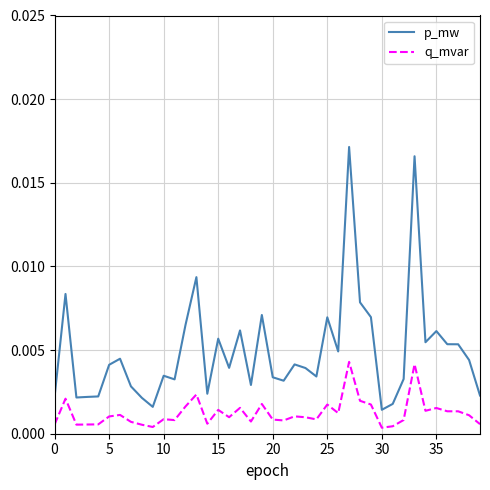

Which series has the largest total across all categories?

p_mw